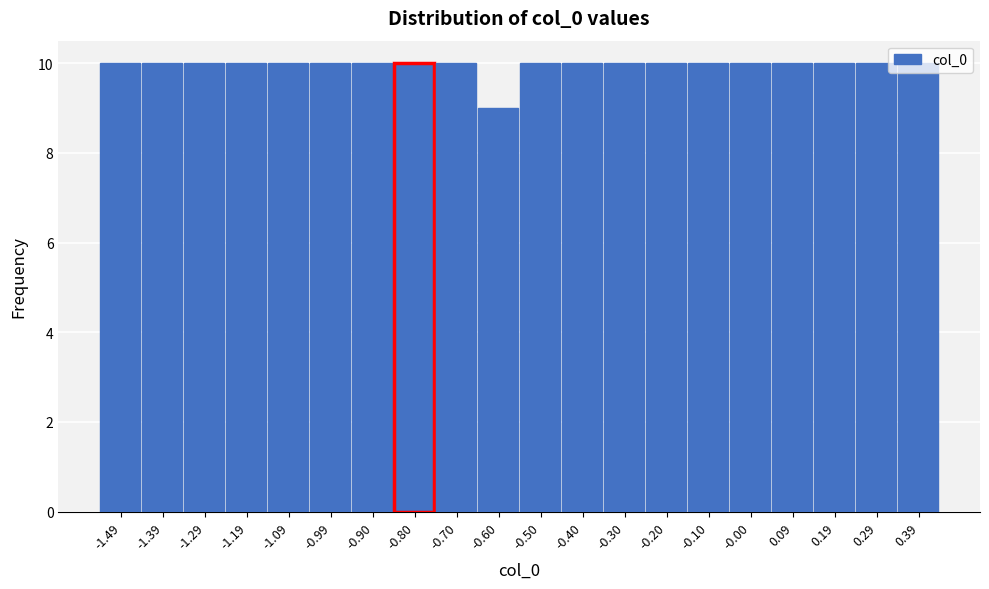

What is the minimum value shown in the chart?

9